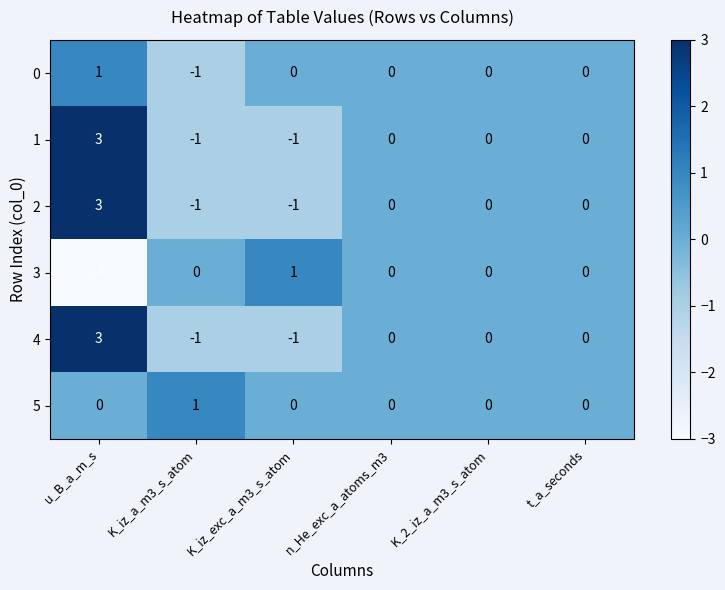

What is the difference between the 3 values at K_iz_a_m3_s_atom and u_B_a_m_s?

3